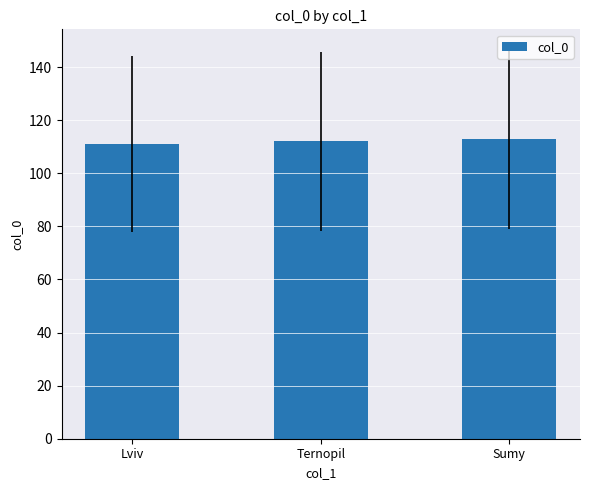

True or false: the data shows 112 at Ternopil.

True